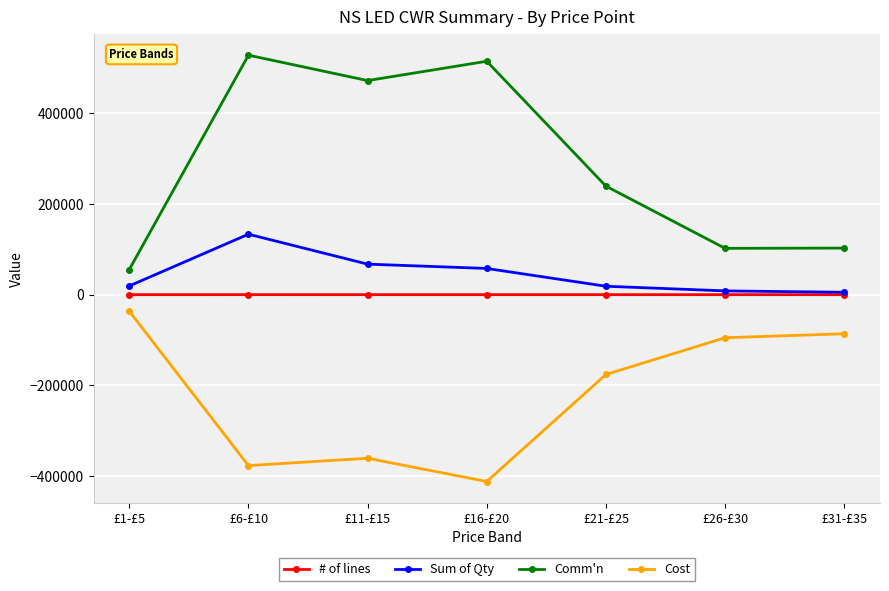

At how many categories does at least one series exceed 505225?

2